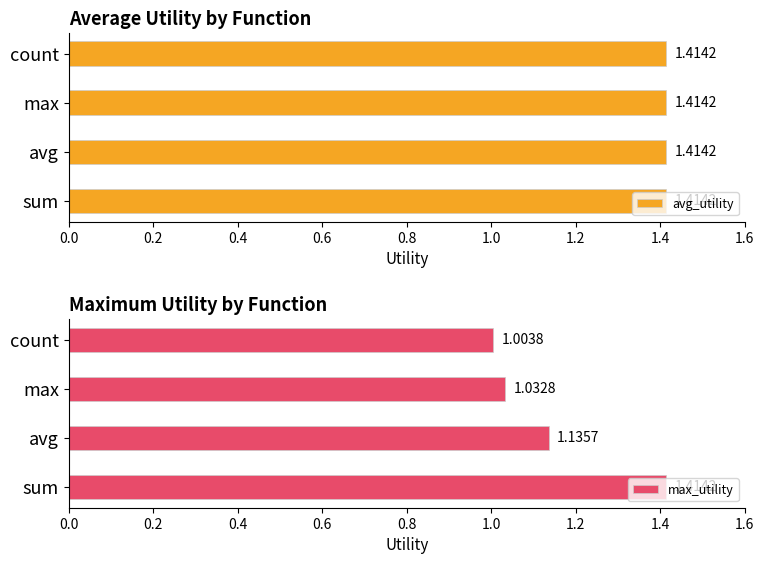

How many categories are shown in the chart?

4